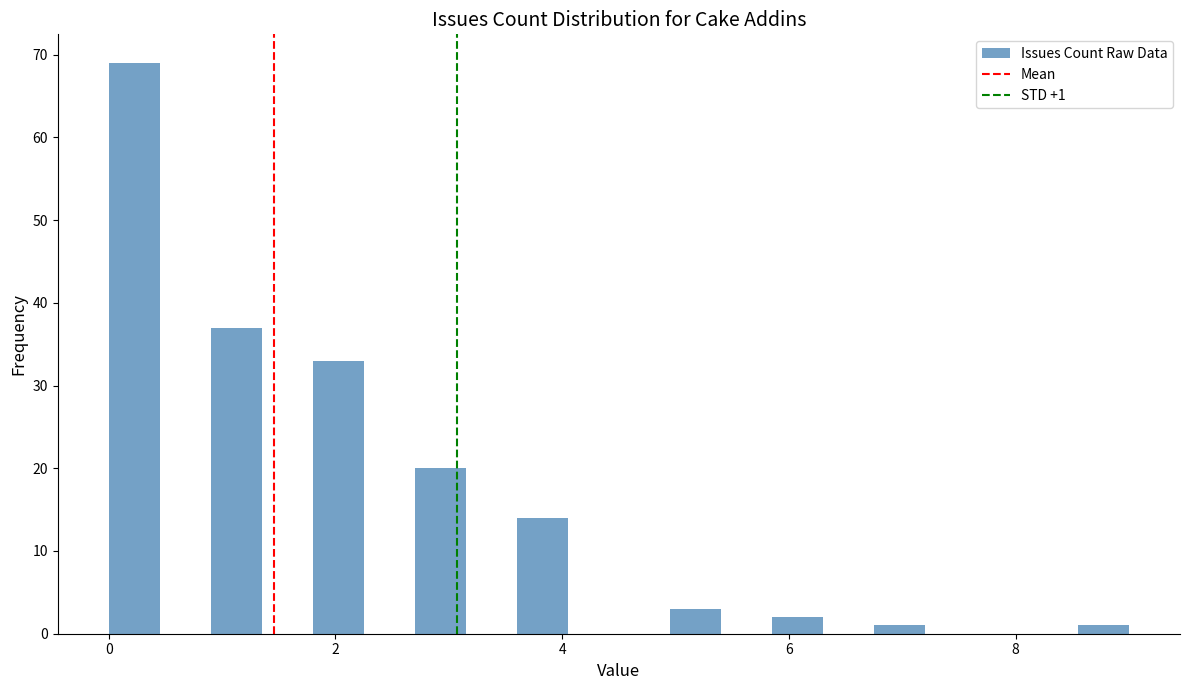

Around what value on the x-axis is the tallest bar? Give the approximate position of its centre, as read against the axis.

0.2